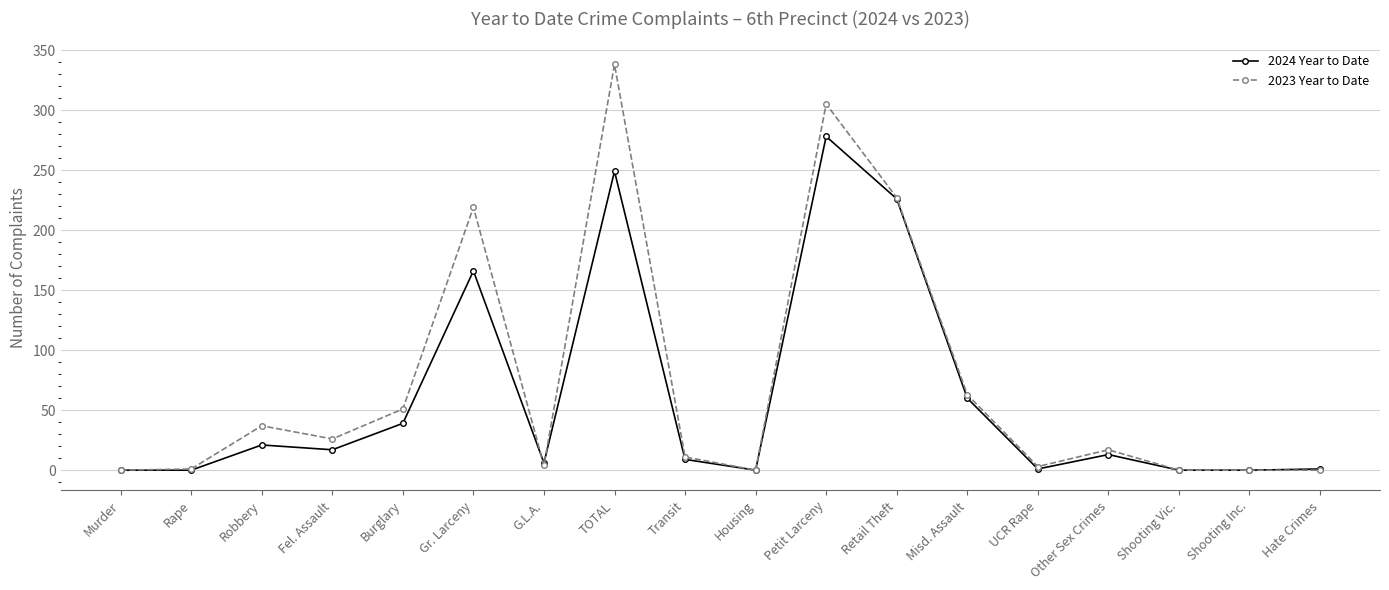

Which series has the widest spread of values?

2023 Year to Date